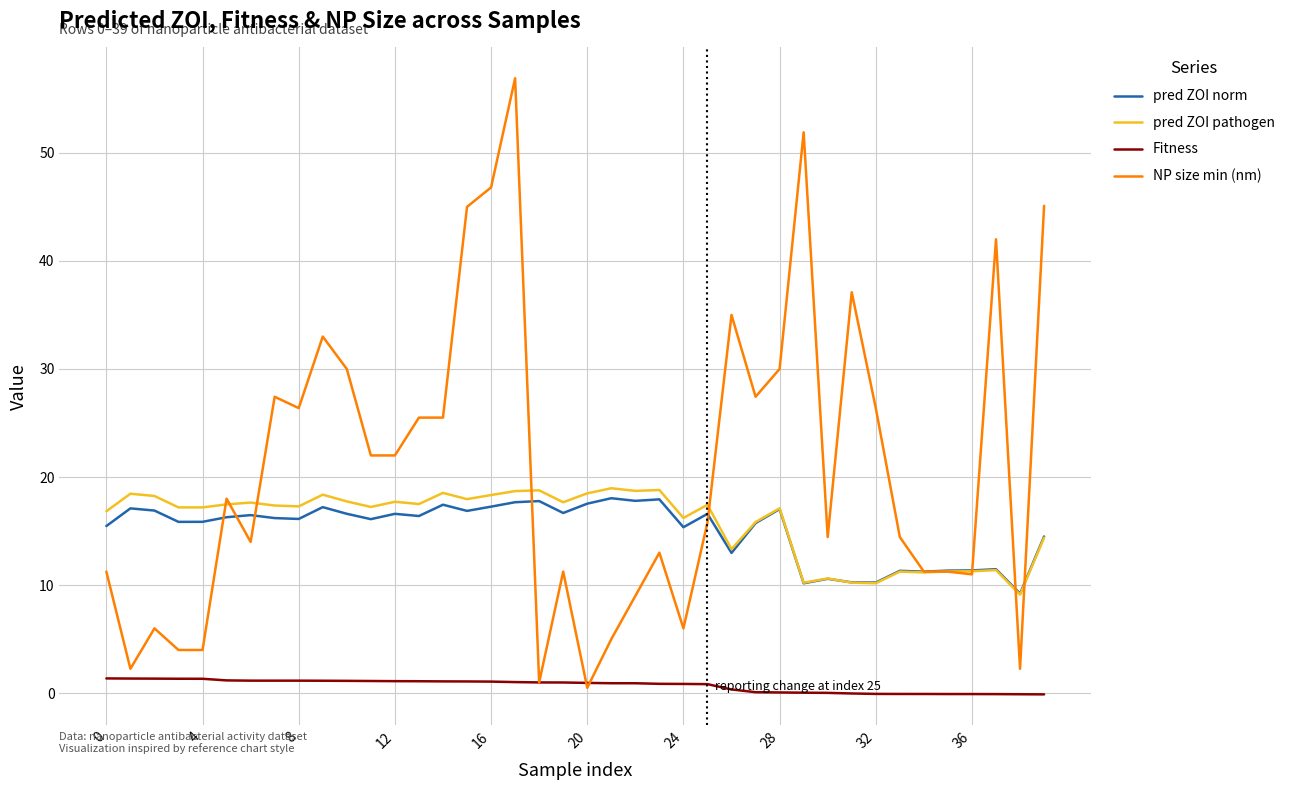

Which series has the largest total across all categories?

NP size min (nm)